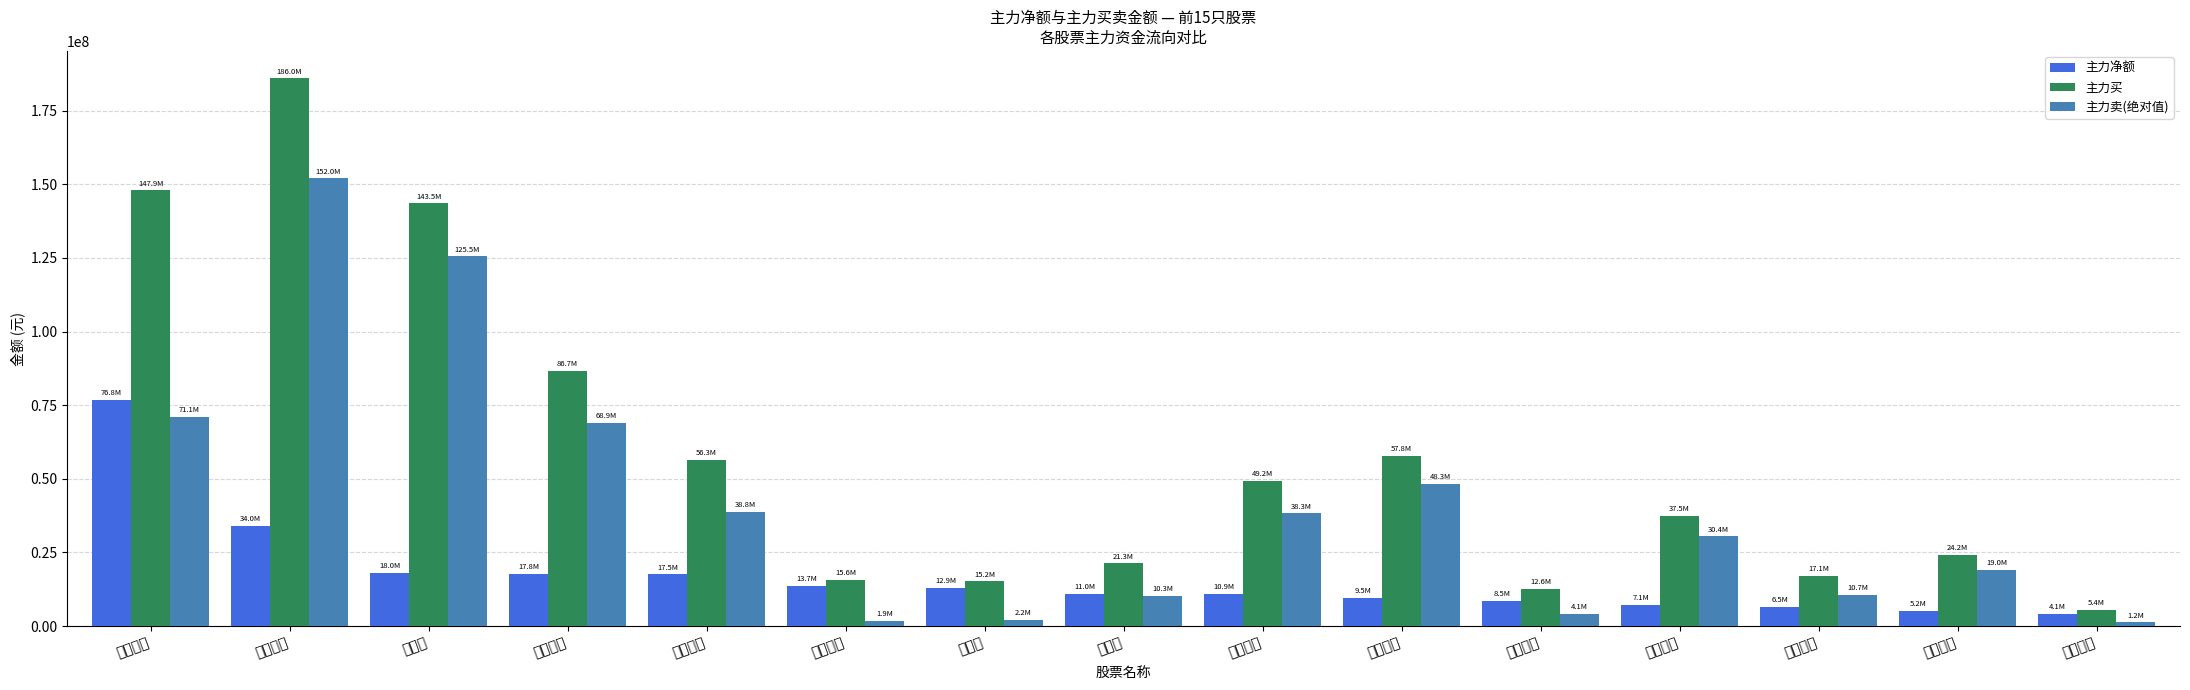

What is the value of the 主力买 bar at the 1st from the left?

147920816